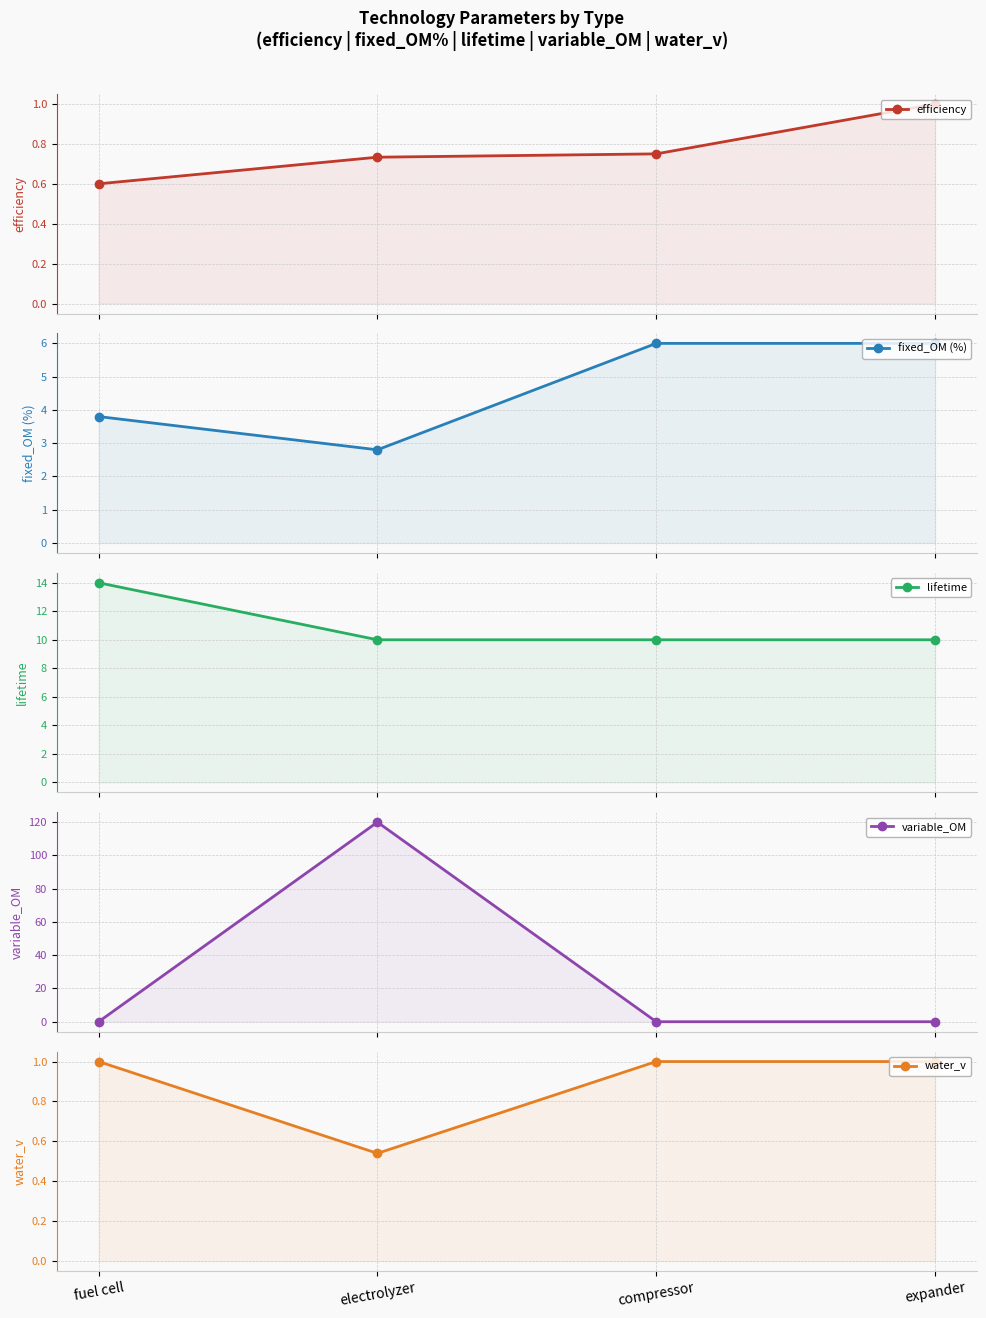

Which label corresponds to the largest value in the chart?

electrolyzer